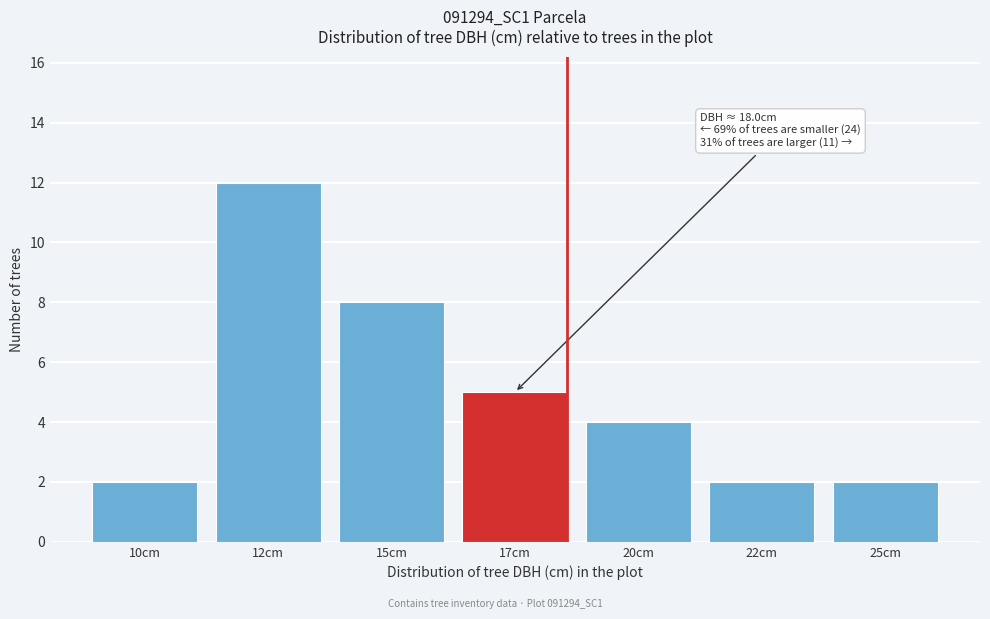

Reading left to right, transcribe all the data shown in this chart.

2	12	8	5	4	2	2